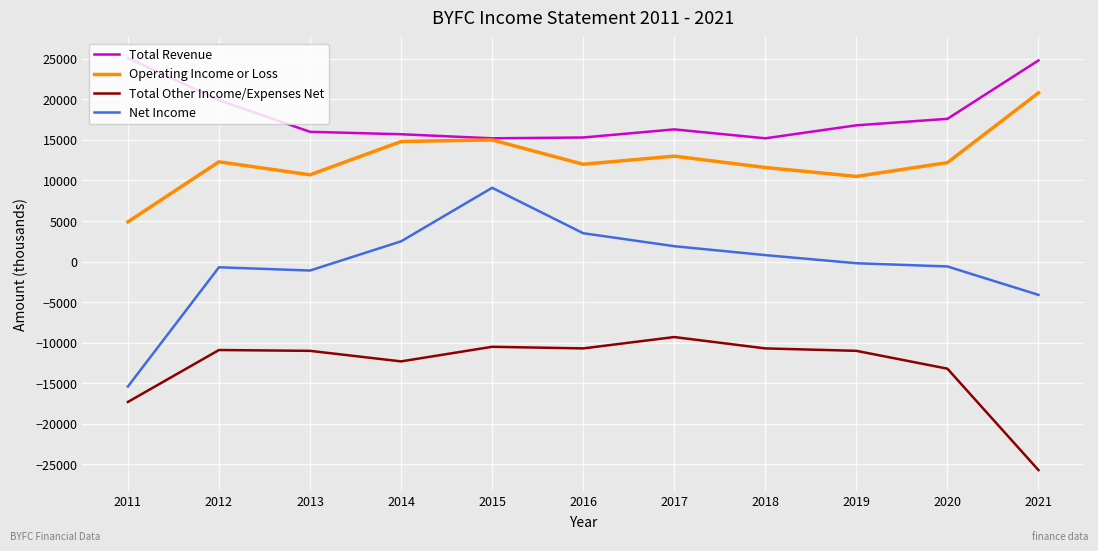

True or false: Total Revenue has a value of 15700 at 2014.

True